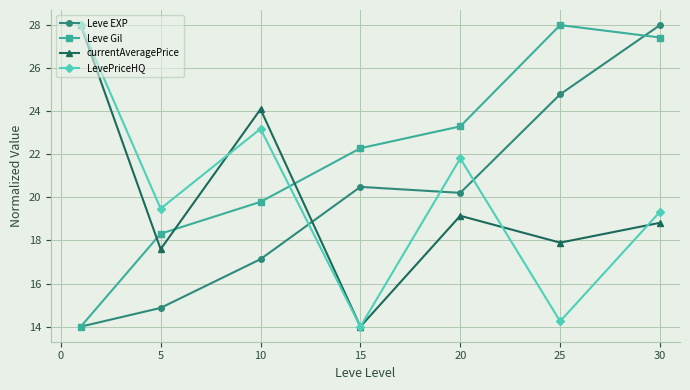

Which series has the largest total across all categories?

Leve Gil